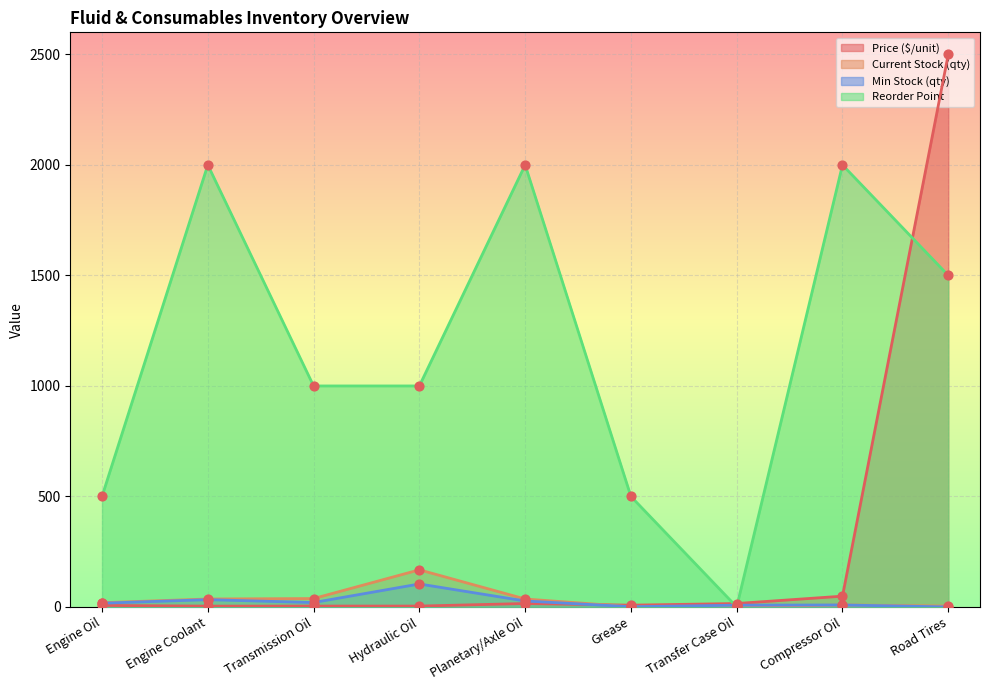

Which series has the largest total across all categories?

Reorder Point